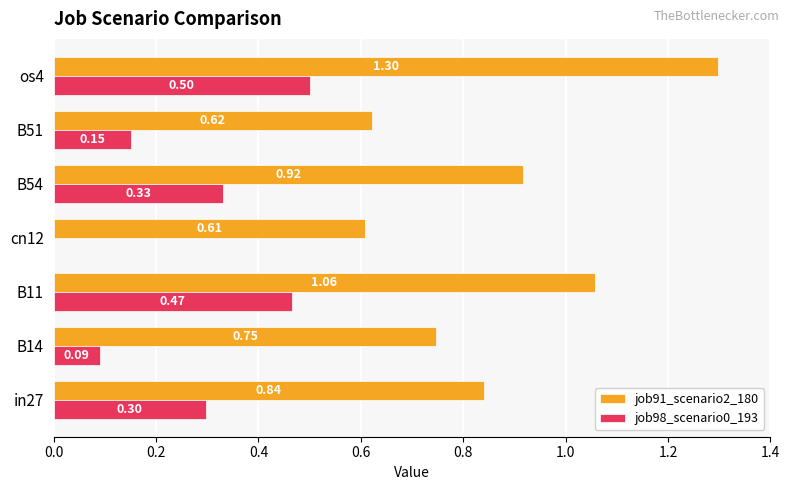

What are all the series names shown in the legend?

job91_scenario2_180, job98_scenario0_193